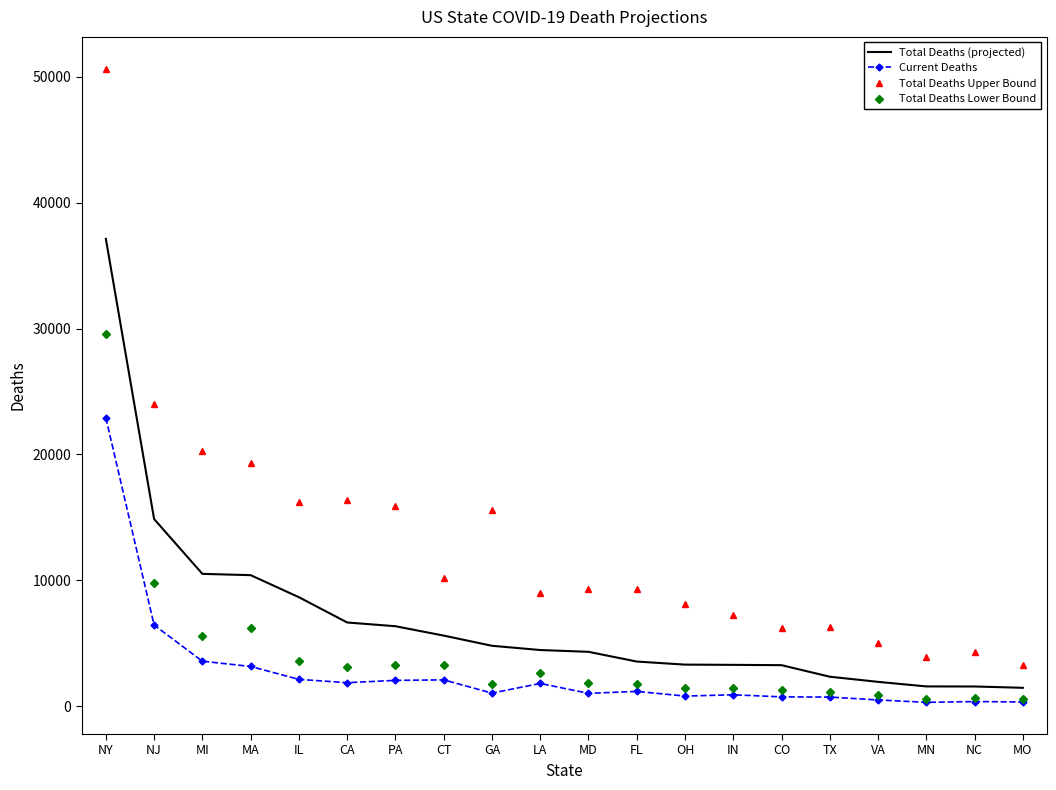

Rank the series at NJ from highest to lowest value.

Total Deaths Upper Bound, Total Deaths (projected), Total Deaths Lower Bound, Current Deaths